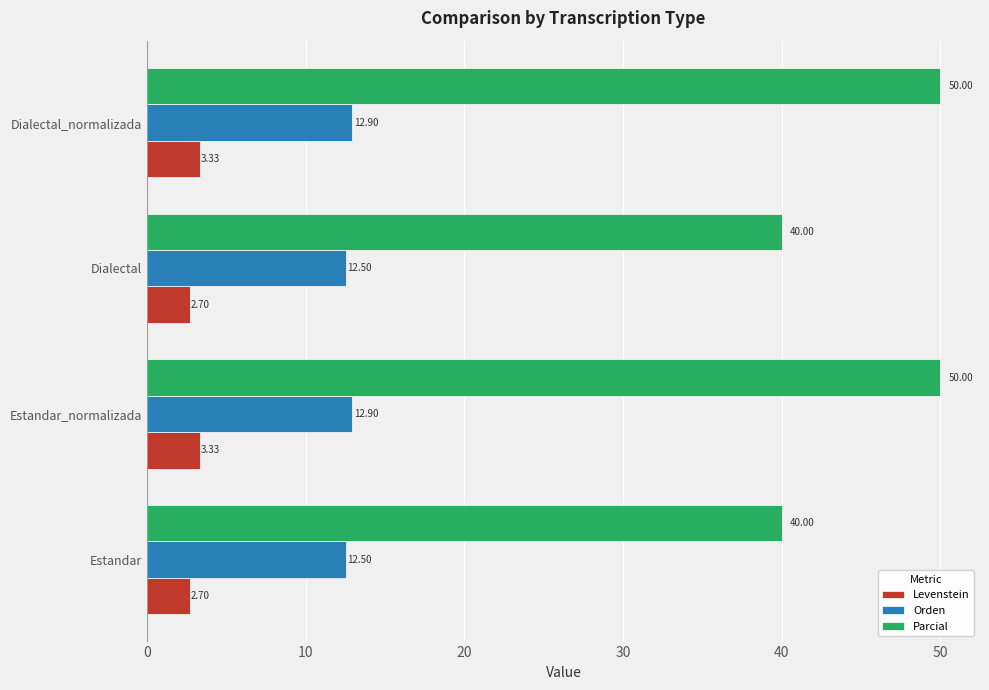

What is the average value of the Parcial series?

45.0